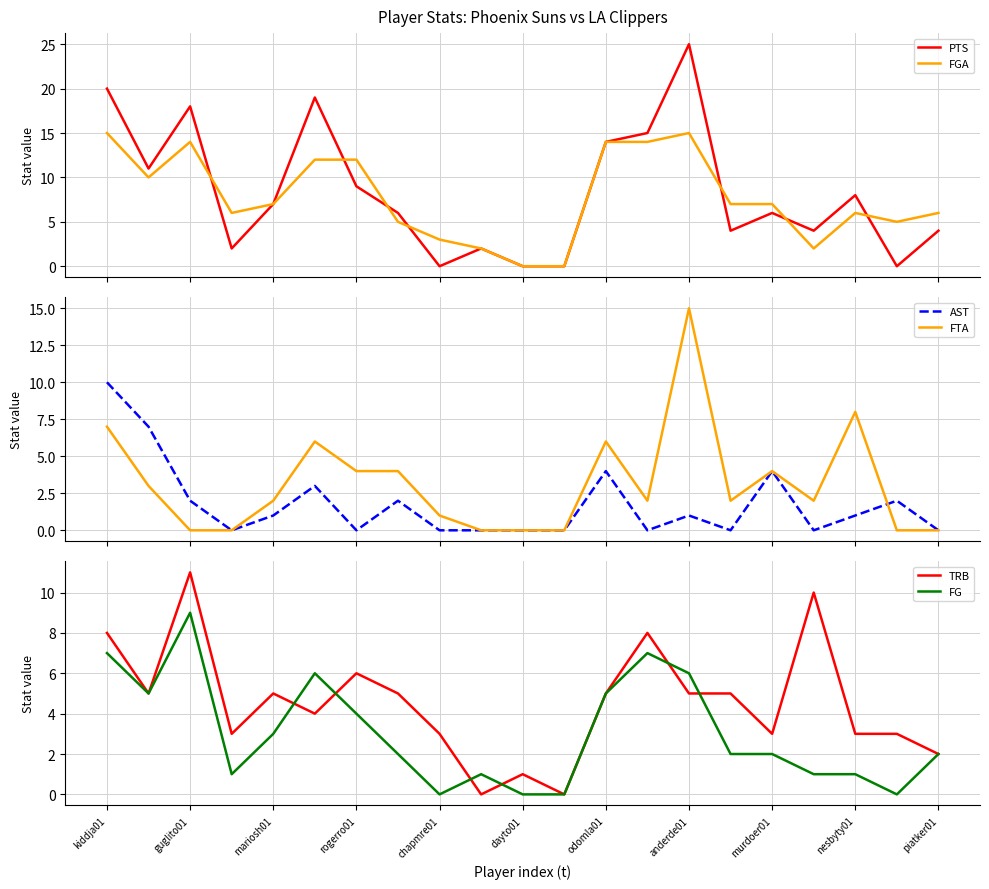

What is the highest value of the FGA series?

15